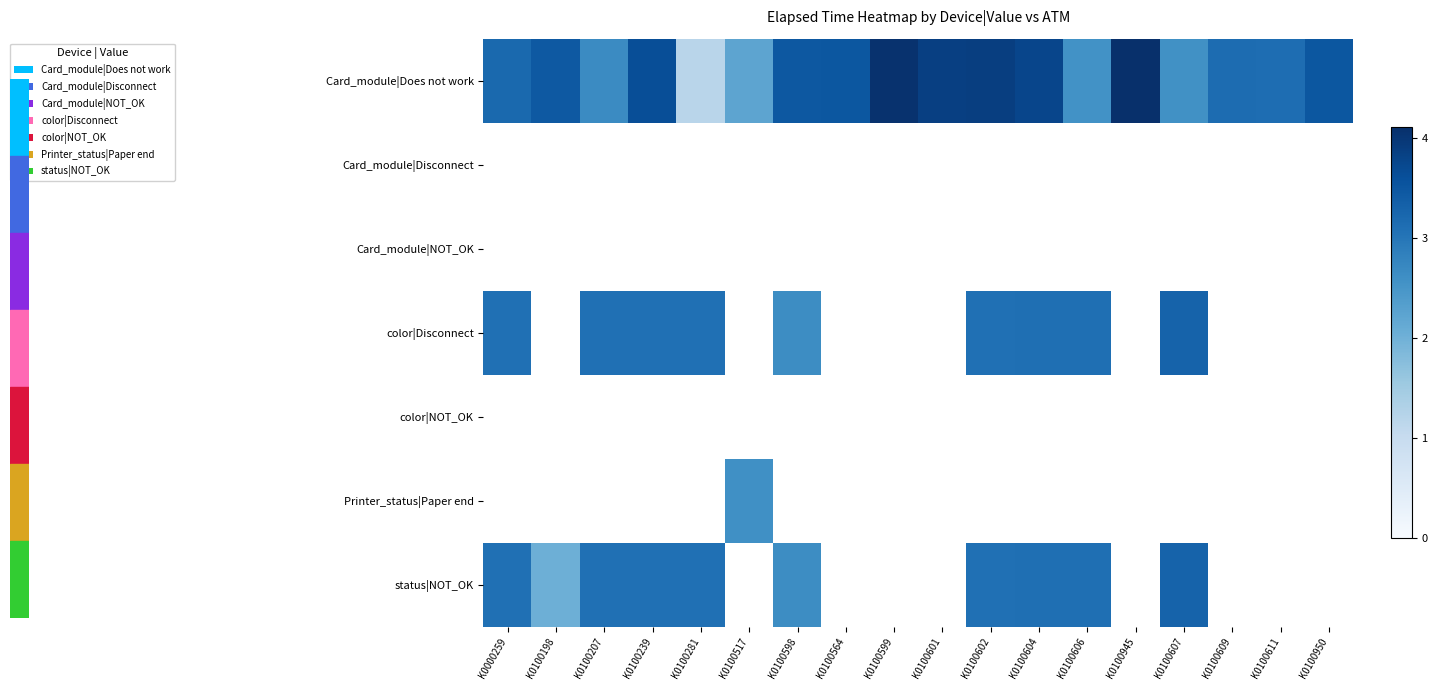

What is the minimum value shown in the chart?

1.2